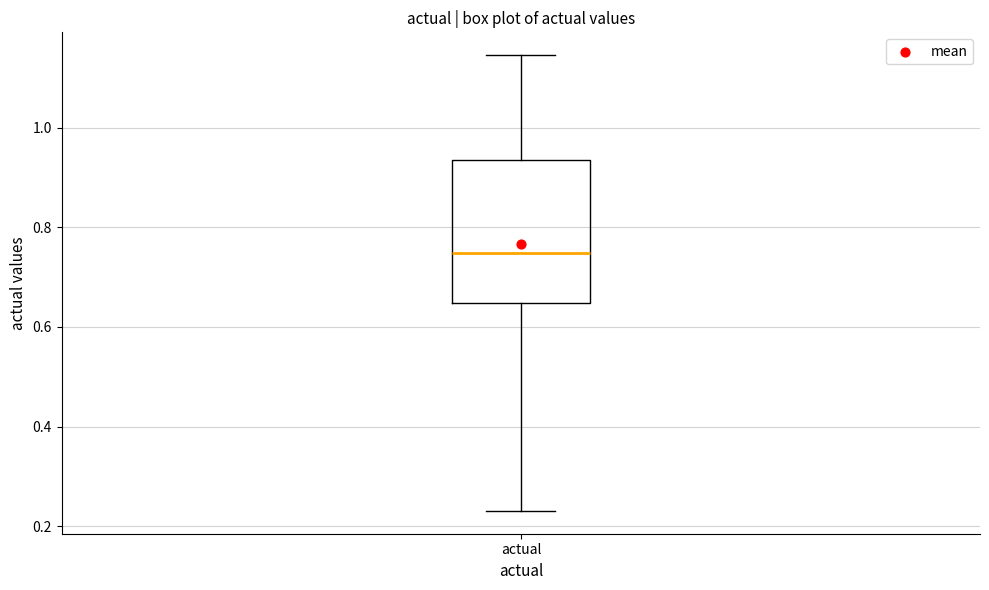

Read this box plot against the y-axis: the position of the median line, the range covered by the box, and the ends of both whiskers. The values are not printed on the chart, so give them approximately, as read against the axis.

median 0.74, box 0.64 to 0.94, whiskers 0.24 to 1.14